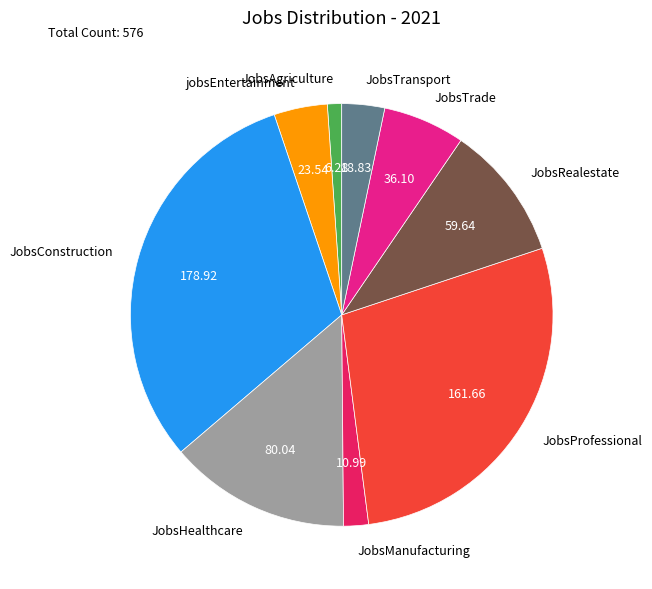

The jobsEntertainment slice represents 13% of the pie. True or false?

False